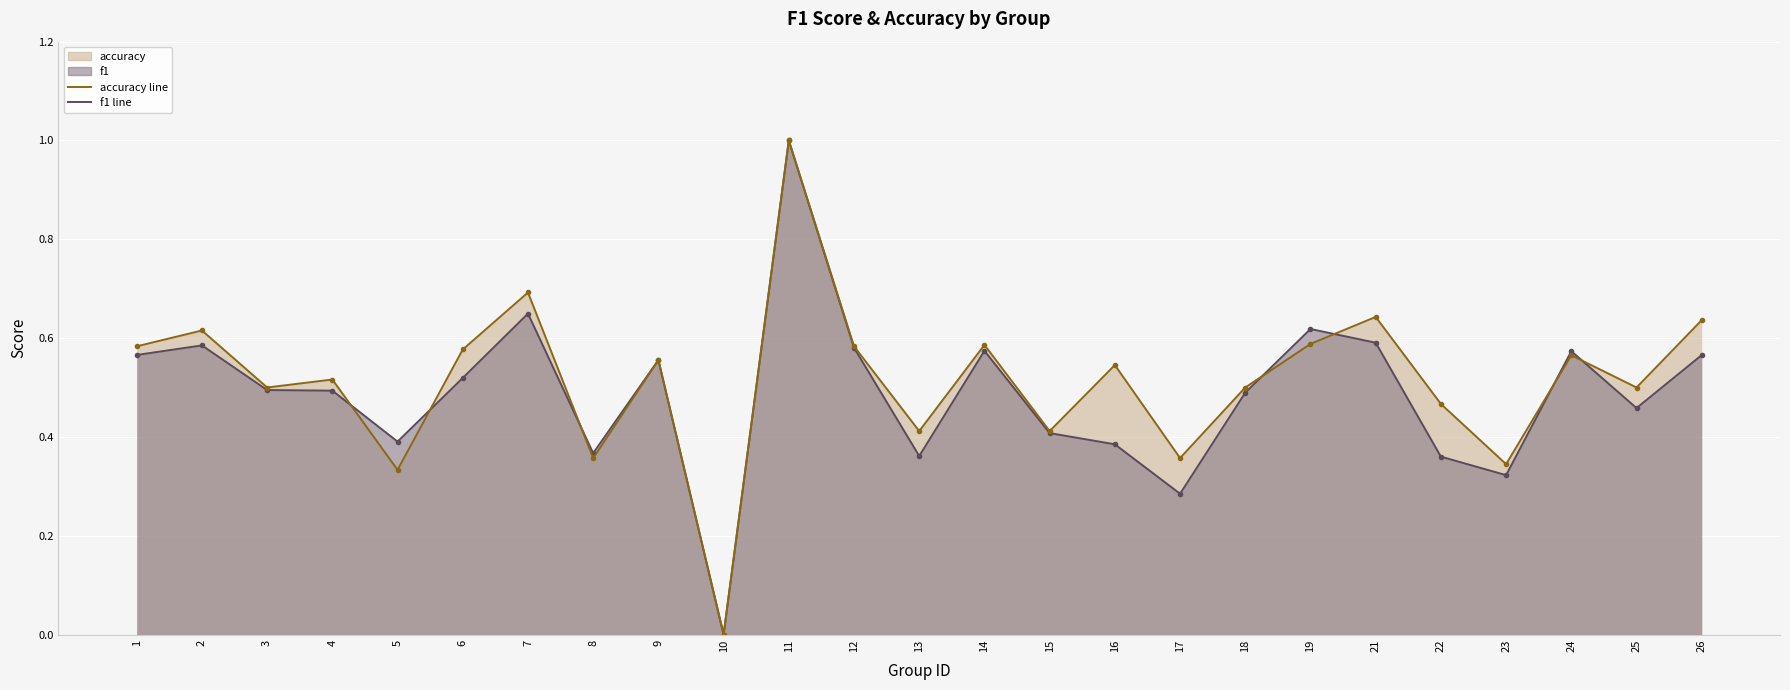

After their last crossing, which series has the higher values: accuracy line or f1 line?

accuracy line